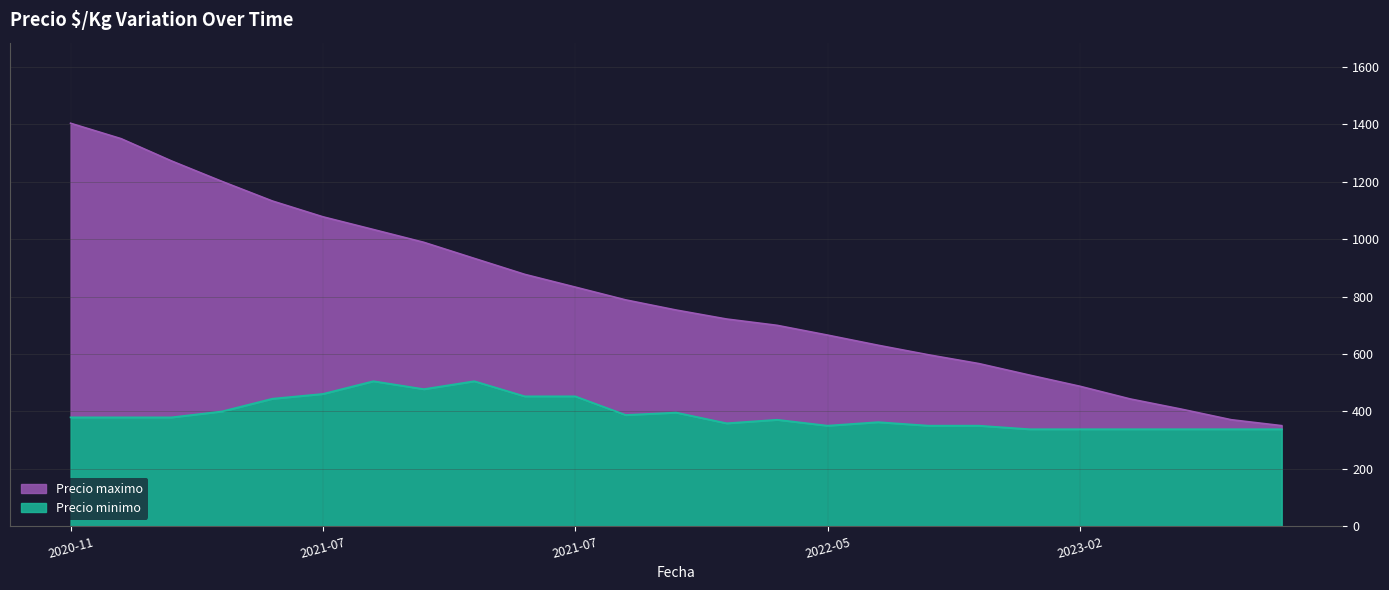

What is the average value?

804.8